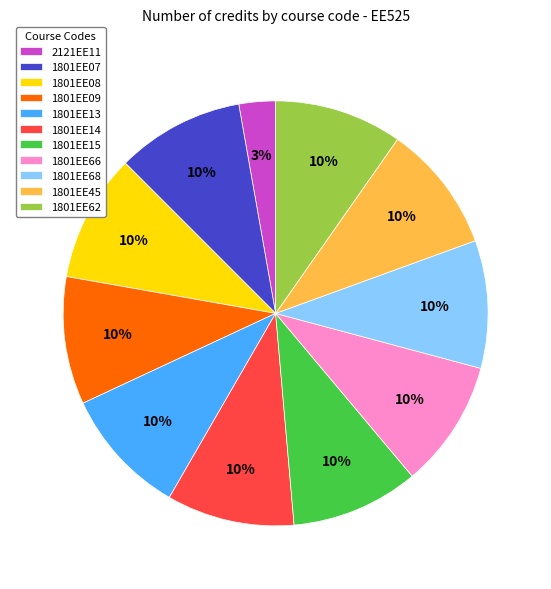

Which category has the smallest portion of the pie?

2121EE11